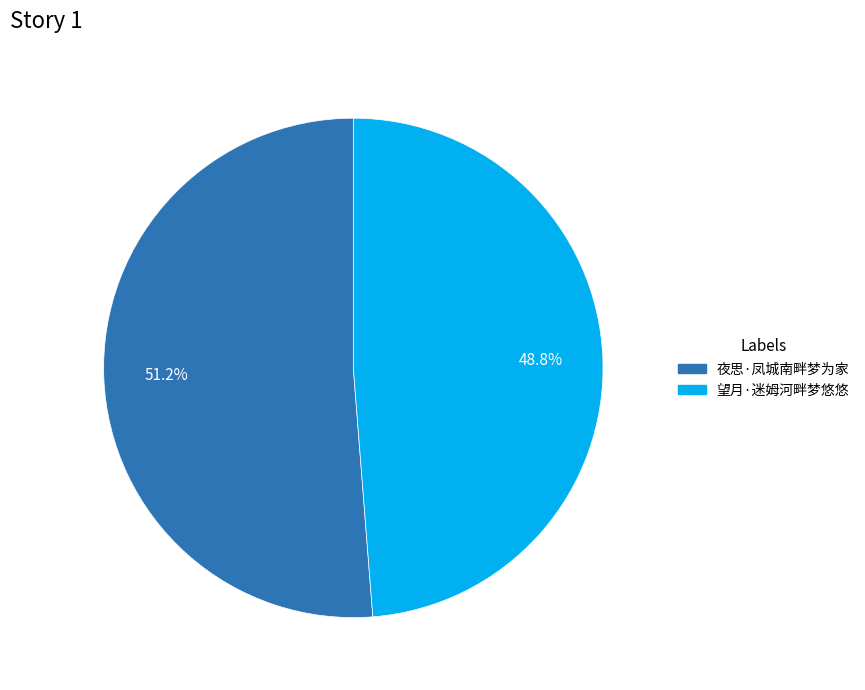

To the nearest percent, what is the difference between the 夜思·凤城南畔梦为家 and 望月·迷姆河畔梦悠悠 slice percentages?

2%